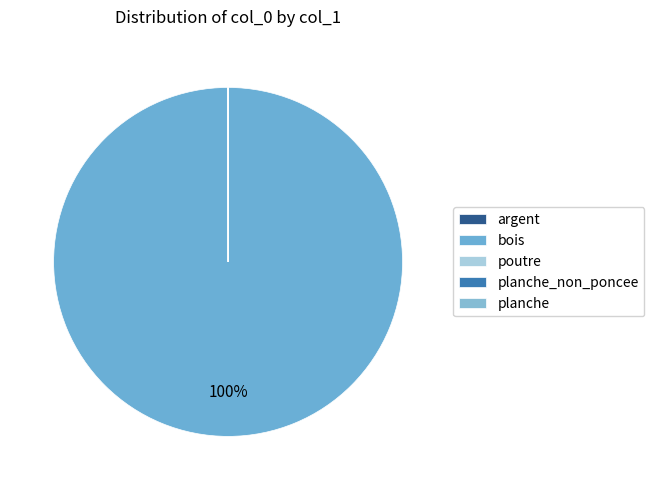

True or false: poutre accounts for 1% of the total.

False